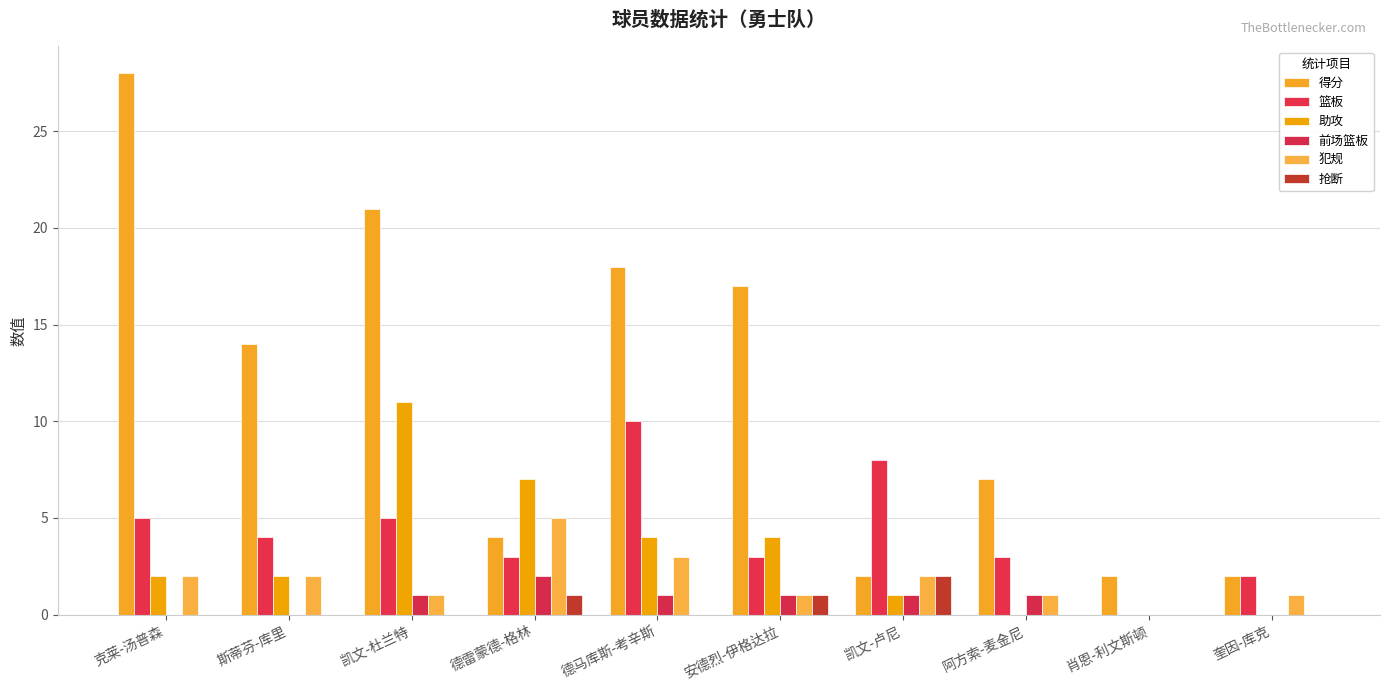

True or false: 篮板 has a value of 0 at 肖恩-利文斯顿.

True